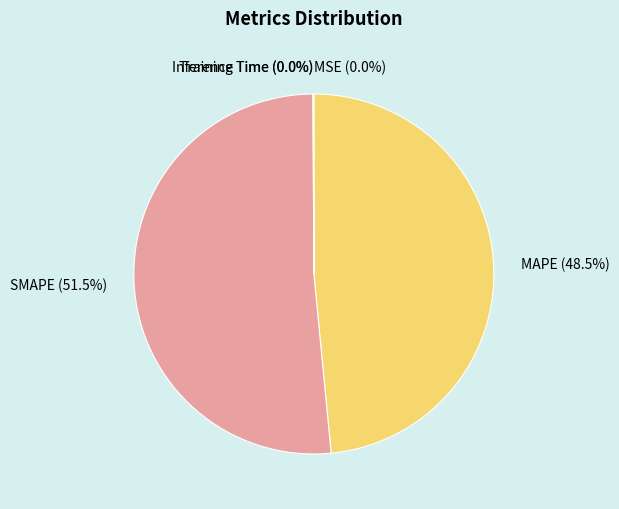

Which has a higher value, MAPE or SMAPE?

SMAPE